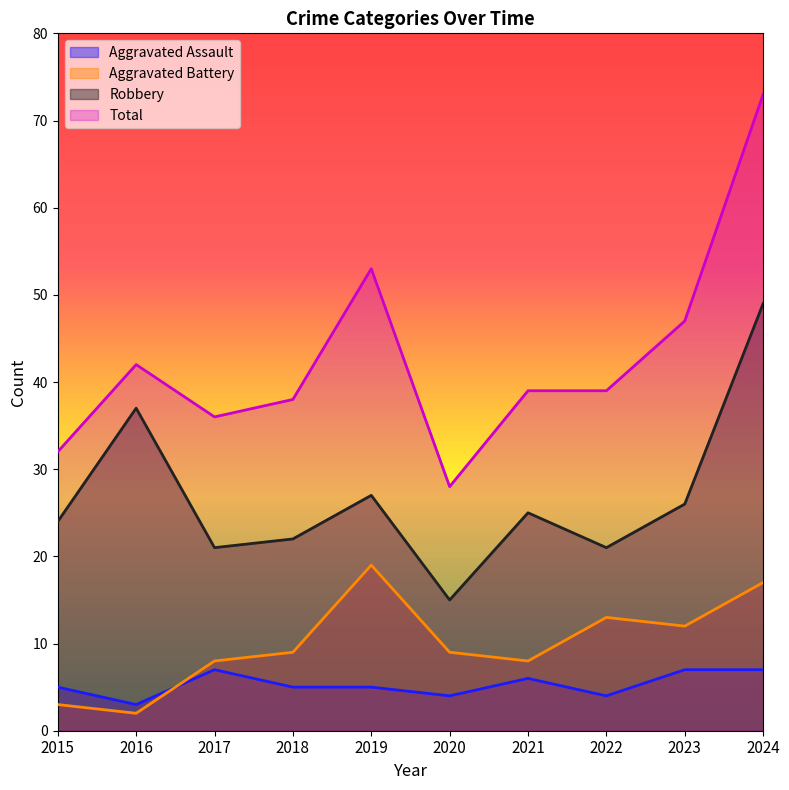

How many data points in Robbery are above 25?

4